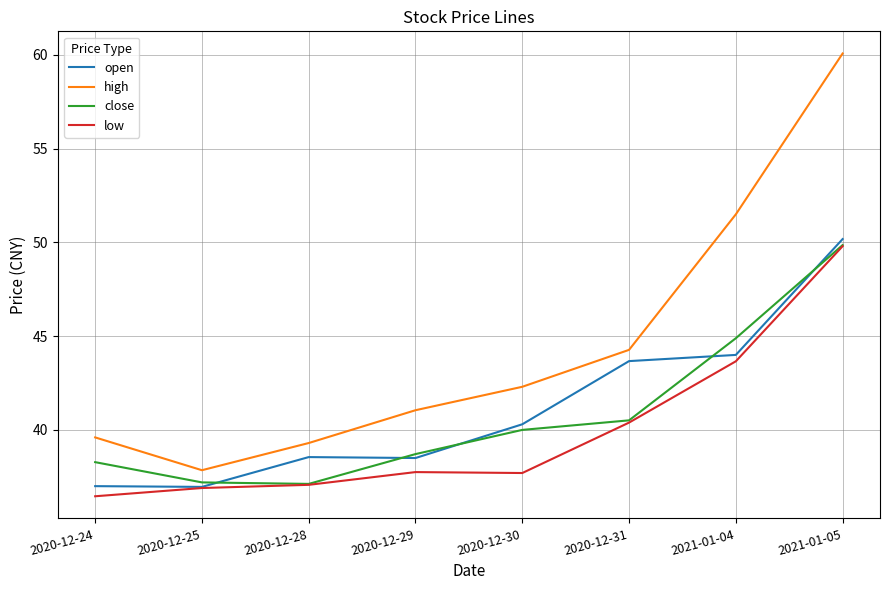

What is the difference between the maximum and minimum values in the open series?

13.2